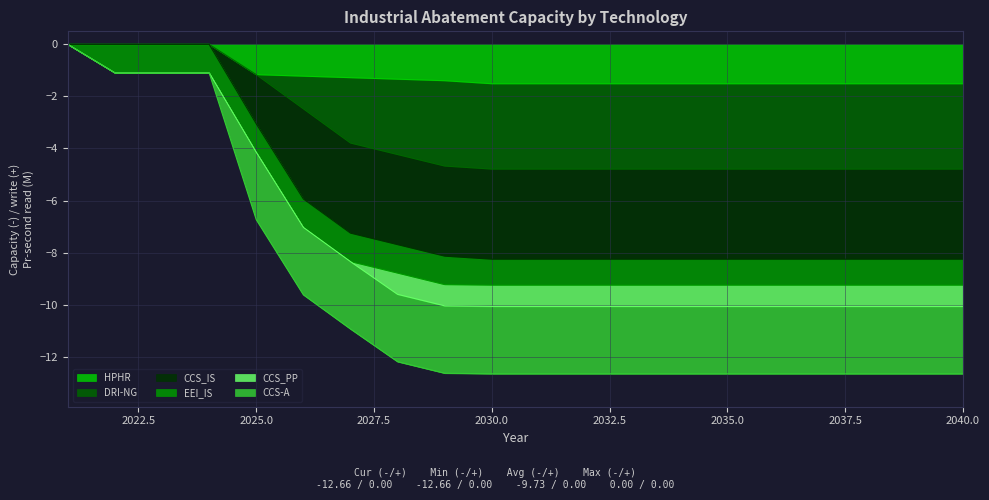

What is the minimum value for HPHR?

-1.5